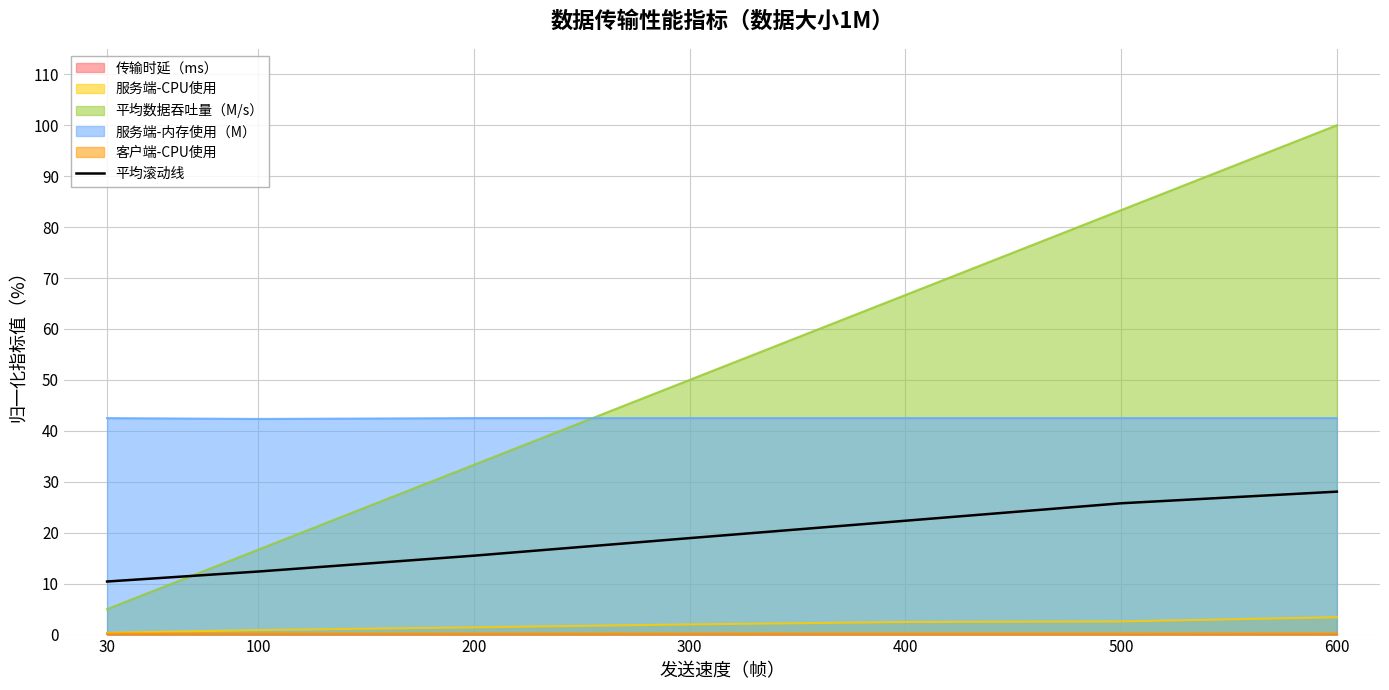

Does the chart have visible grid lines?

Yes